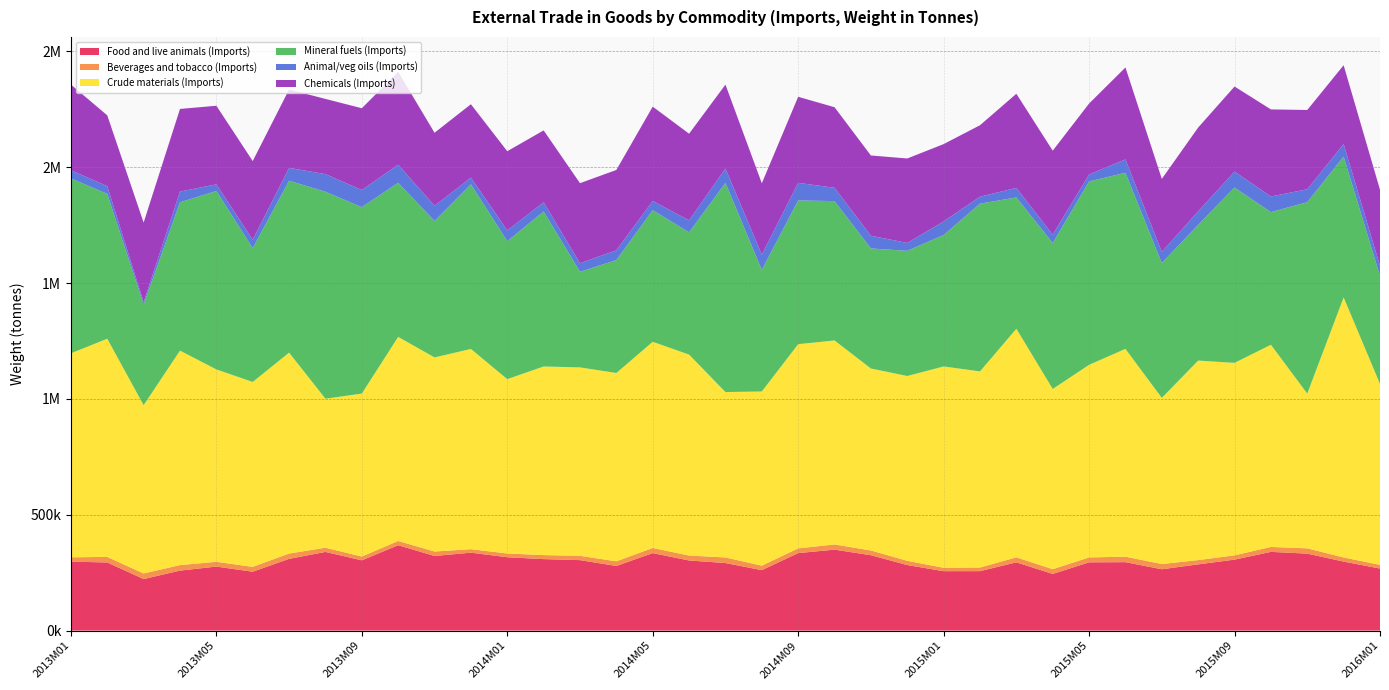

Reading left to right, list all the values displayed in this chart.

Food and live animals (Imports): 2013M01=297489	2013M02=294026	2013M03=222406	2013M04=258836	2013M05=276277	2013M06=254065	2013M07=309612	2013M08=339456	2013M09=303255	2013M10=368377	2013M11=321996	2013M12=336285	2014M01=316578	2014M02=308450	2014M03=304109	2014M04=278925	2014M05=334375	2014M06=302542	2014M07=291500	2014M08=260881	2014M09=334395	2014M10=349398	2014M11=325216	2014M12=282876	2015M01=256383	2015M02=256621	2015M03=294492	2015M04=244405	2015M05=294624	2015M06=295279	2015M07=264690	2015M08=285771	2015M09=306241	2015M10=339743	2015M11=332132	2015M12=297808	2016M01=267697
Beverages and tobacco (Imports): 2013M01=18784	2013M02=23985	2013M03=24149	2013M04=23880	2013M05=20526	2013M06=21026	2013M07=22939	2013M08=18248	2013M09=16344	2013M10=18488	2013M11=19237	2013M12=15012	2014M01=16205	2014M02=17425	2014M03=18492	2014M04=20130	2014M05=22200	2014M06=21387	2014M07=24193	2014M08=19282	2014M09=20504	2014M10=22477	2014M11=20586	2014M12=18317	2015M01=14642	2015M02=15599	2015M03=21729	2015M04=20599	2015M05=21205	2015M06=23734	2015M07=22612	2015M08=18450	2015M09=18554	2015M10=21310	2015M11=22892	2015M12=17840	2016M01=15943
Crude materials (Imports): 2013M01=880556	2013M02=941619	2013M03=726296	2013M04=925629	2013M05=830464	2013M06=797971	2013M07=867151	2013M08=643046	2013M09=703298	2013M10=880705	2013M11=837752	2013M12=864260	2014M01=752377	2014M02=814002	2014M03=813399	2014M04=812742	2014M05=889918	2014M06=867231	2014M07=713817	2014M08=751832	2014M09=881221	2014M10=880334	2014M11=785350	2014M12=797590	2015M01=868985	2015M02=846376	2015M03=986529	2015M04=777871	2015M05=831191	2015M06=896882	2015M07=716984	2015M08=861158	2015M09=830680	2015M10=872606	2015M11=667827	2015M12=1122352	2016M01=781198
Mineral fuels (Imports): 2013M01=755237	2013M02=625042	2013M03=433844	2013M04=640207	2013M05=770078	2013M06=577589	2013M07=741850	2013M08=893271	2013M09=804691	2013M10=665190	2013M11=589000	2013M12=710638	2014M01=595388	2014M02=669162	2014M03=412617	2014M04=487218	2014M05=568117	2014M06=527716	2014M07=902836	2014M08=524523	2014M09=620459	2014M10=601323	2014M11=518193	2014M12=540215	2015M01=567178	2015M02=723994	2015M03=566733	2015M04=629760	2015M05=791457	2015M06=759994	2015M07=581963	2015M08=585959	2015M09=756682	2015M10=572342	2015M11=826404	2015M12=608021	2016M01=465978
Animal/veg oils (Imports): 2013M01=34818	2013M02=33564	2013M03=10657	2013M04=46169	2013M05=28708	2013M06=36213	2013M07=55574	2013M08=76023	2013M09=73923	2013M10=78149	2013M11=65527	2013M12=28784	2014M01=46784	2014M02=39622	2014M03=36673	2014M04=42383	2014M05=39561	2014M06=51829	2014M07=62138	2014M08=65857	2014M09=75828	2014M10=57592	2014M11=54898	2014M12=33966	2015M01=58866	2015M02=30148	2015M03=41128	2015M04=36270	2015M05=30062	2015M06=57632	2015M07=48207	2015M08=57902	2015M09=68865	2015M10=67676	2015M11=55365	2015M12=54180	2016M01=43479
Chemicals (Imports): 2013M01=369728	2013M02=305449	2013M03=343527	2013M04=356697	2013M05=339113	2013M06=339674	2013M07=338284	2013M08=324574	2013M09=352950	2013M10=400641	2013M11=315097	2013M12=316740	2014M01=341556	2014M02=310150	2014M03=345751	2014M04=346653	2014M05=407161	2014M06=373810	2014M07=361807	2014M08=308235	2014M09=371405	2014M10=347672	2014M11=346271	2014M12=364639	2015M01=333640	2015M02=308353	2015M03=406250	2015M04=362376	2015M05=306164	2015M06=396919	2015M07=315019	2015M08=361974	2015M09=367125	2015M10=375667	2015M11=342310	2015M12=339879	2016M01=328326